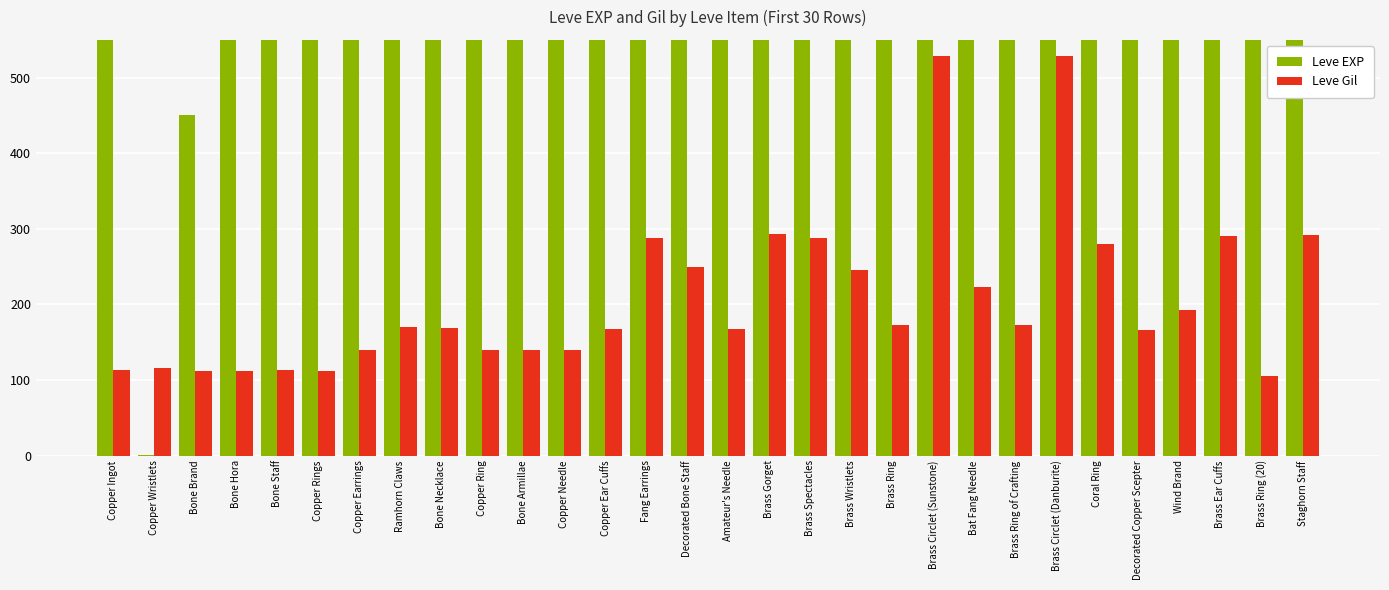

The Leve Gil series shows 292 at Staghorn Staff. True or false?

True